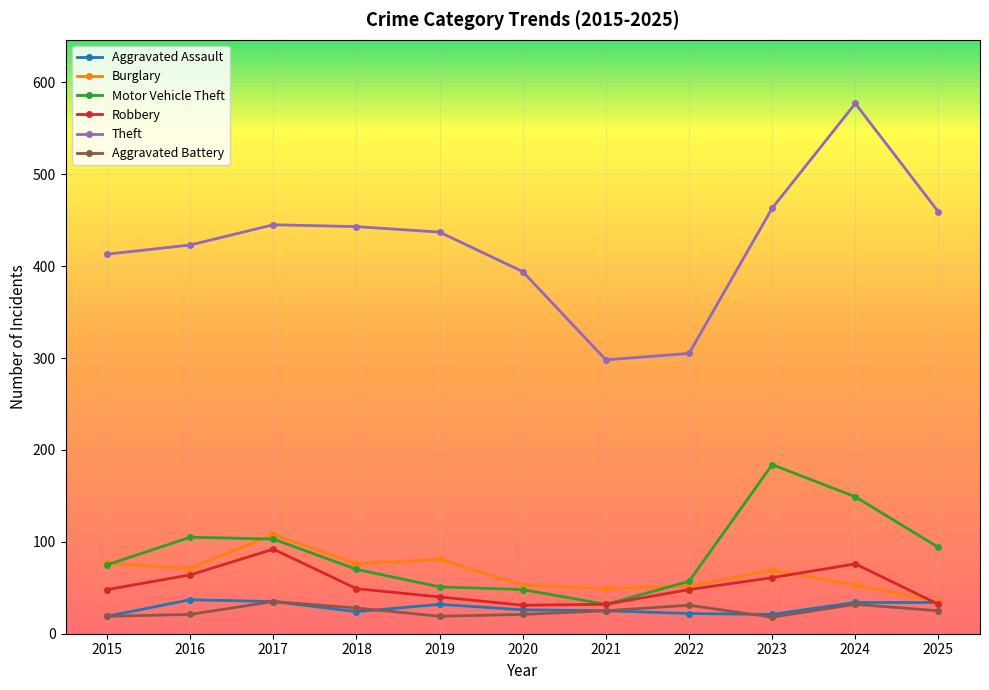

Which series has the largest total across all categories?

Theft